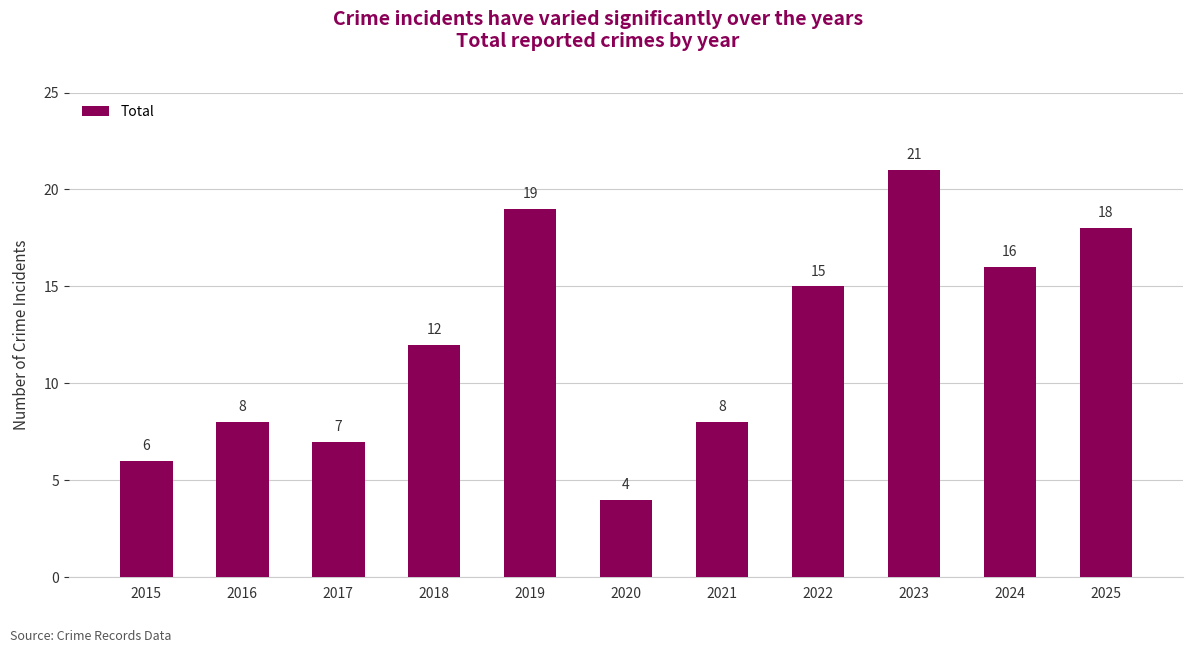

True or false: the data shows 6 at 2015.

True